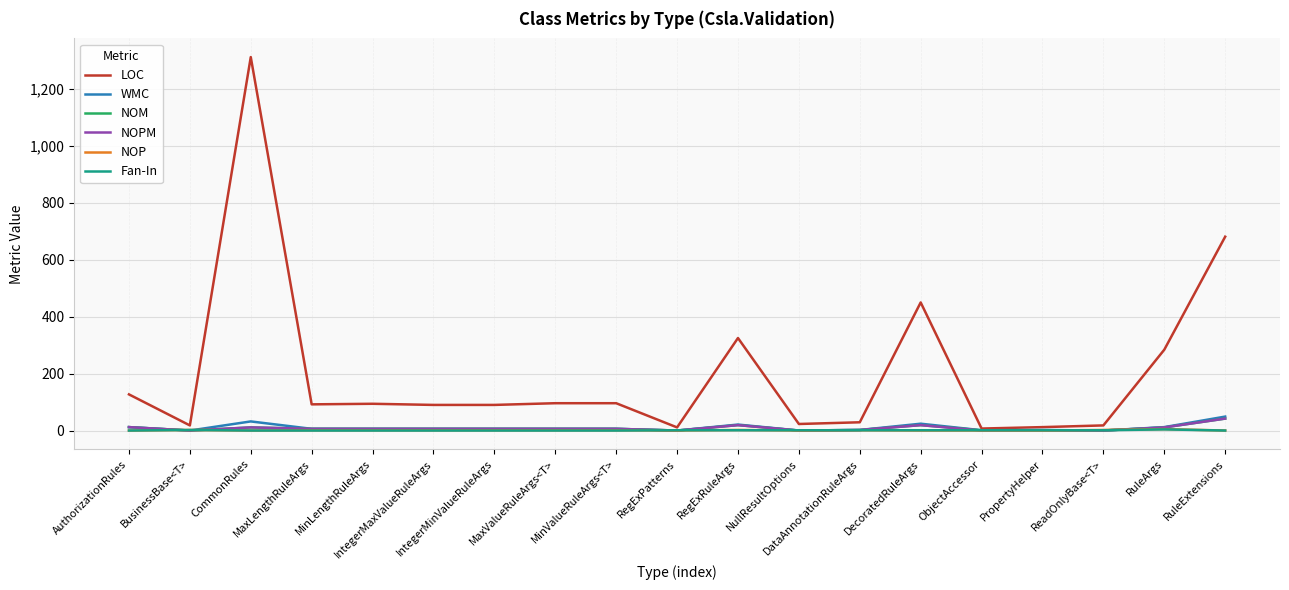

The WMC series shows 0 at BusinessBase<T>. True or false?

True